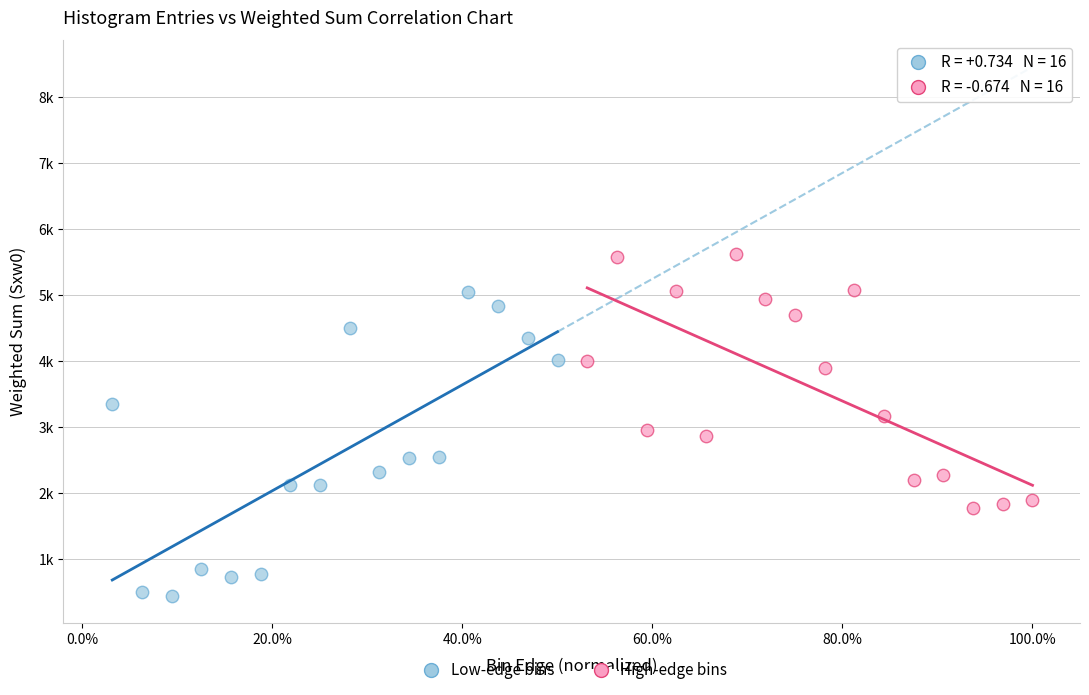

Which series contains the highest Y value?

High-edge bins